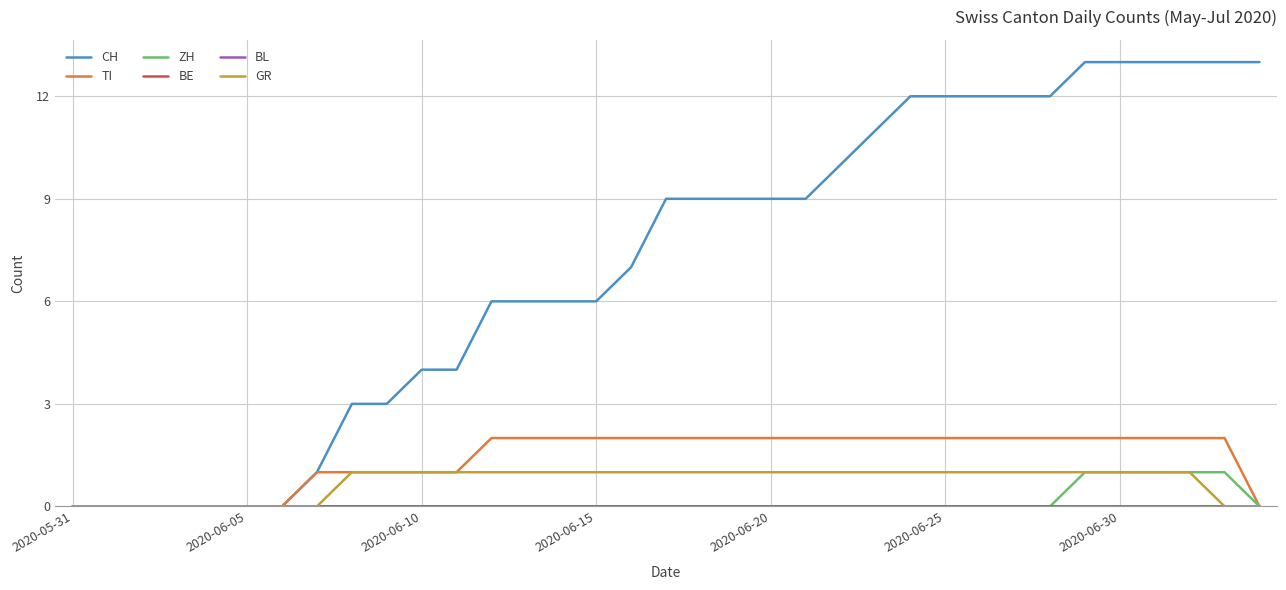

True or false: CH and BE intersect in this chart.

False